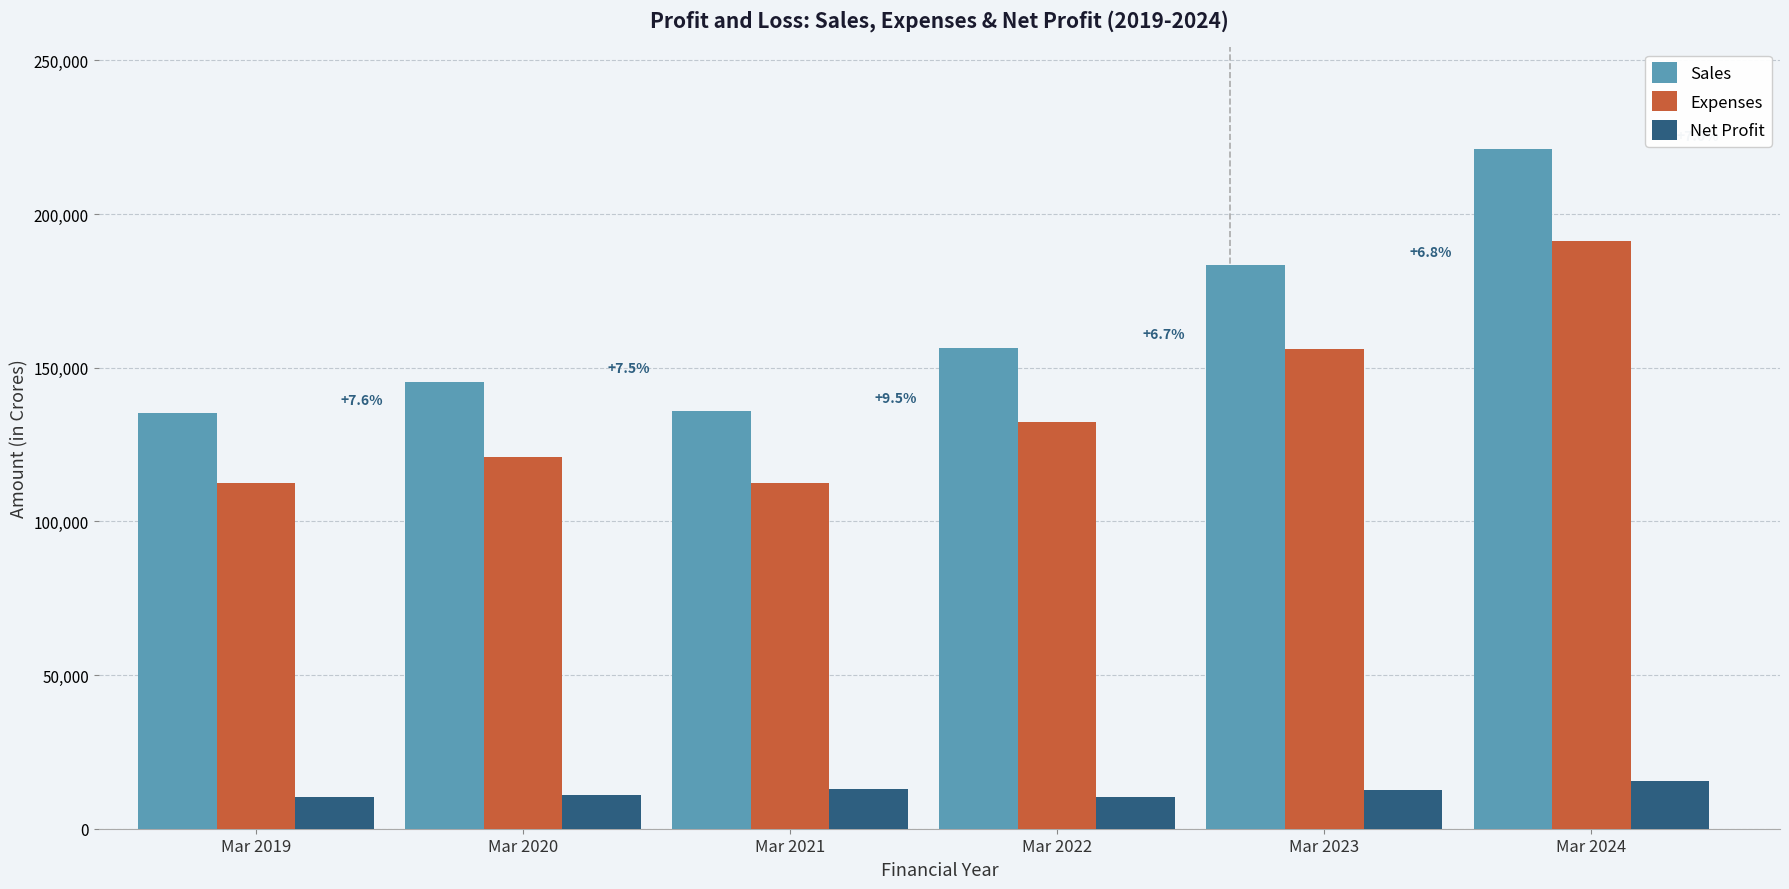

What is the difference between the maximum and minimum values in the Expenses series?

78894